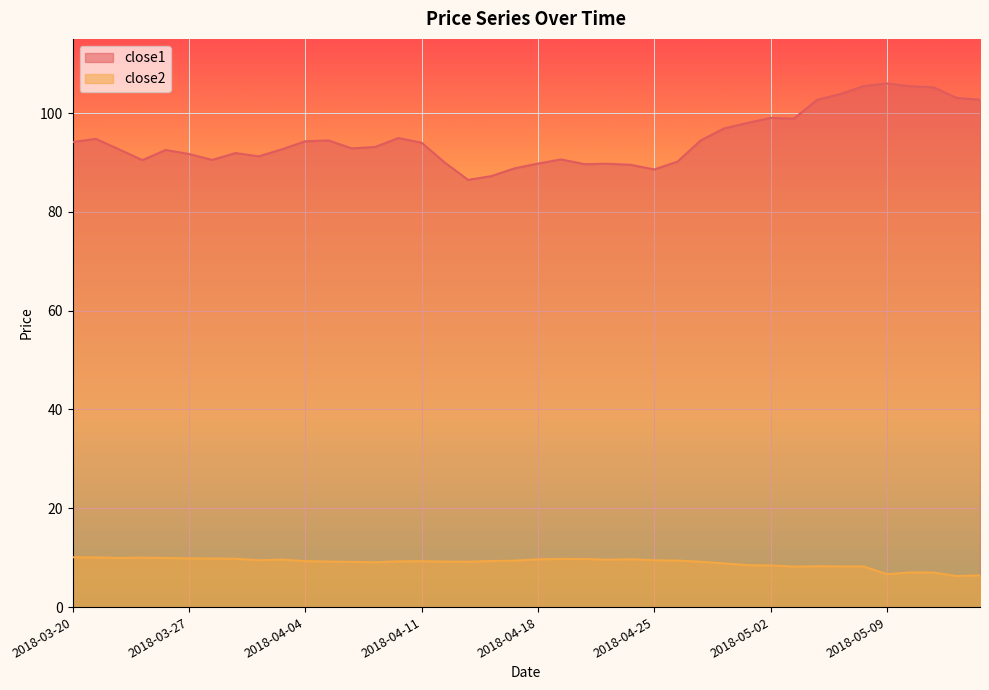

At which category does the chart reach its peak across all series?

2018-05-09